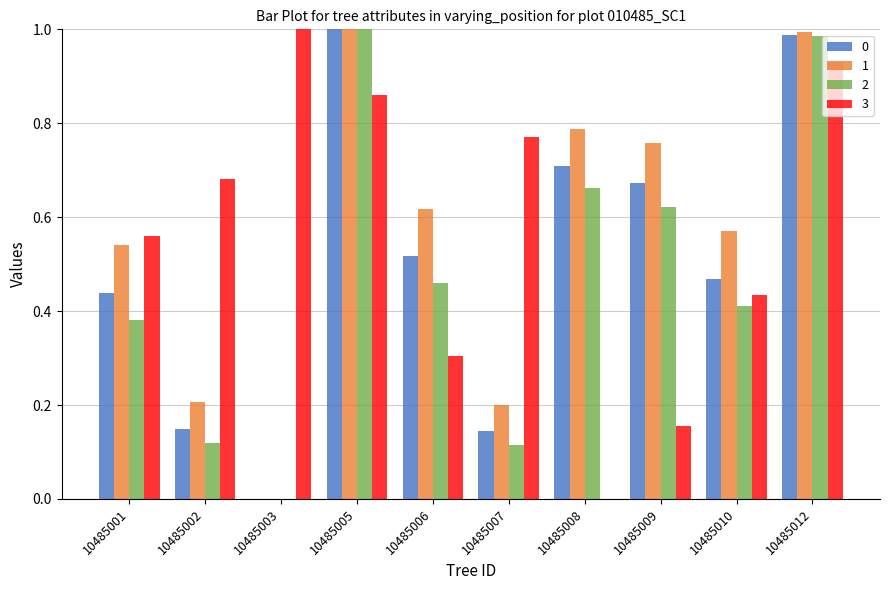

Is it true that 2 equals 1.0 at 10485005?

True